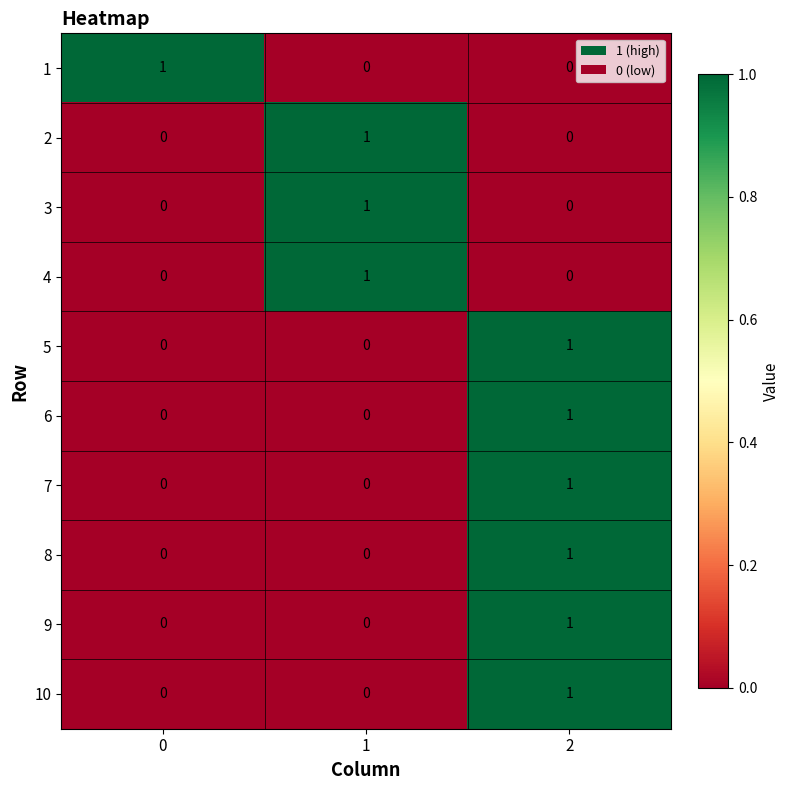

At how many categories does at least one series exceed 0?

3